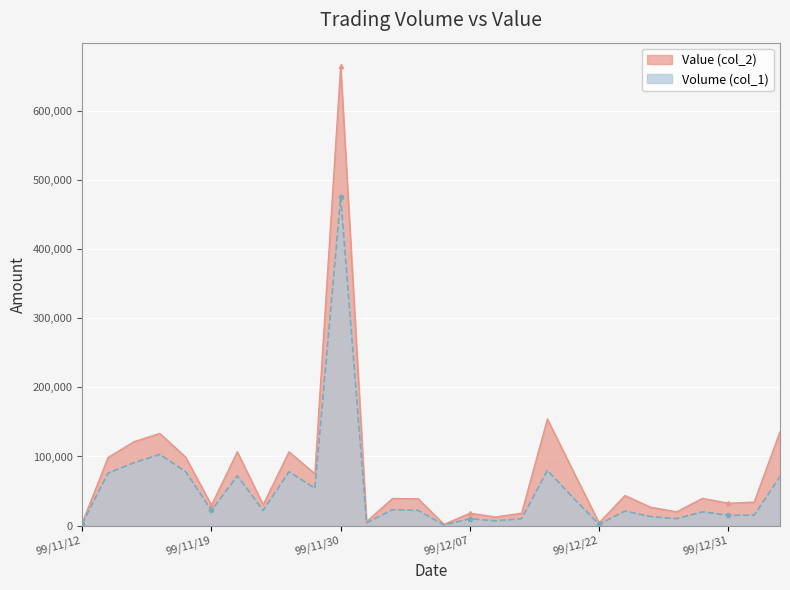

How many categories are shown in the chart?

28